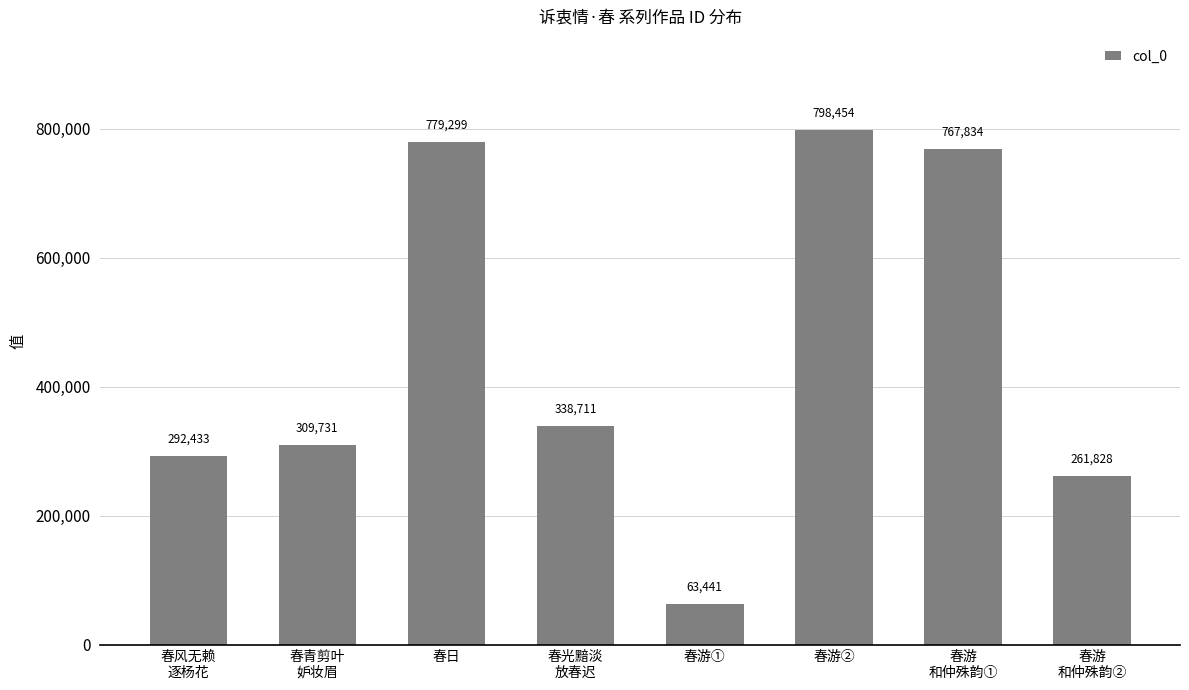

The value at 春光黯淡
放春迟 is 542010. True or false?

False